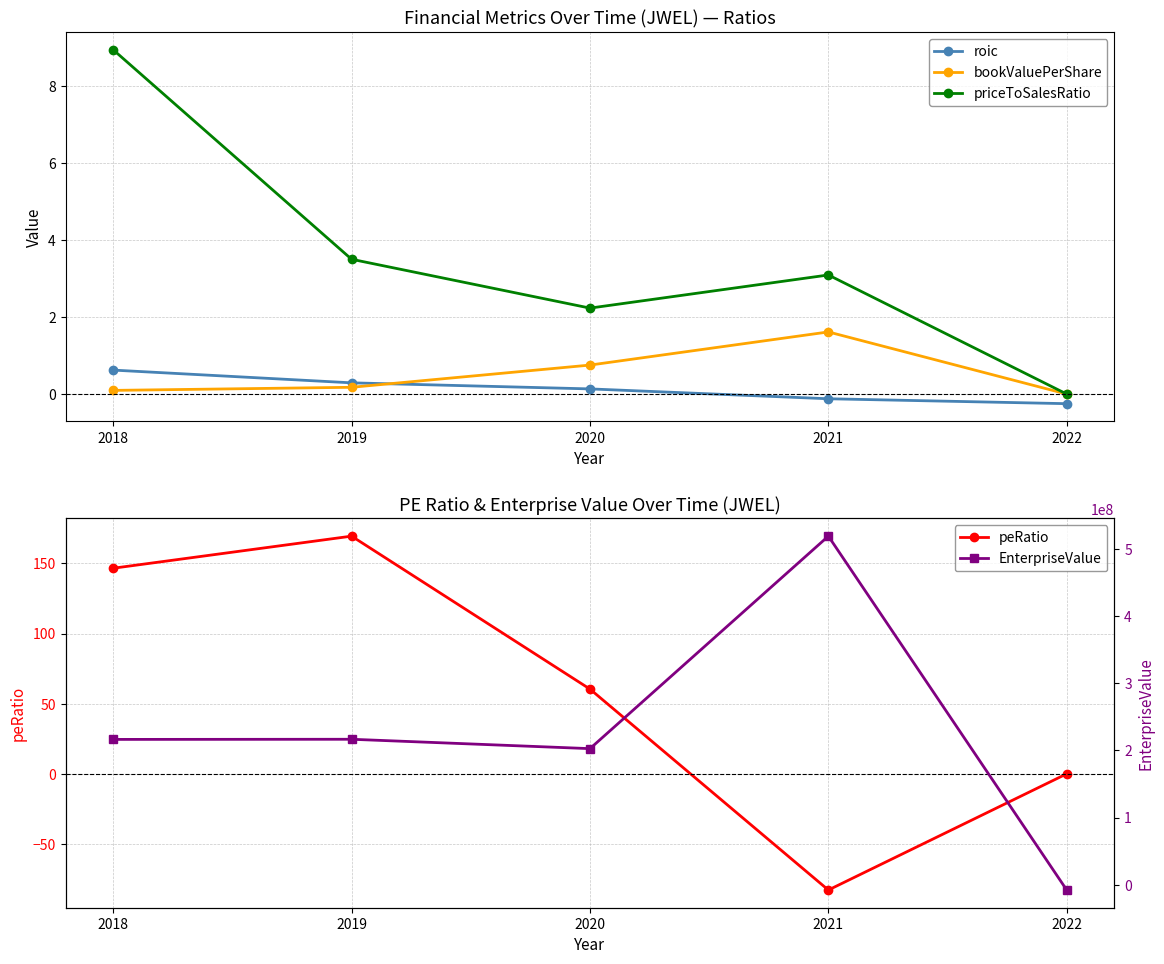

At which category is the sum across all series the highest?

2021